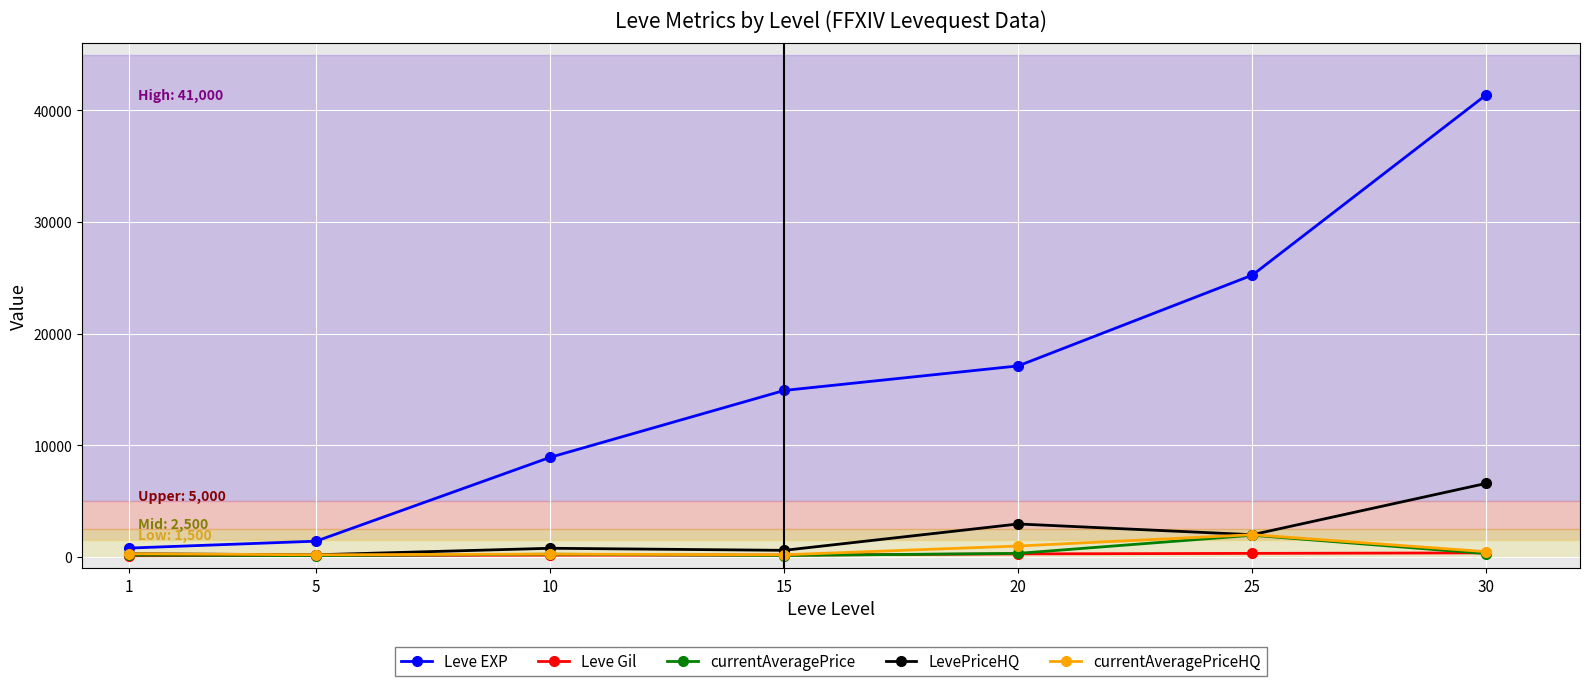

Which series has the widest spread of values?

Leve EXP